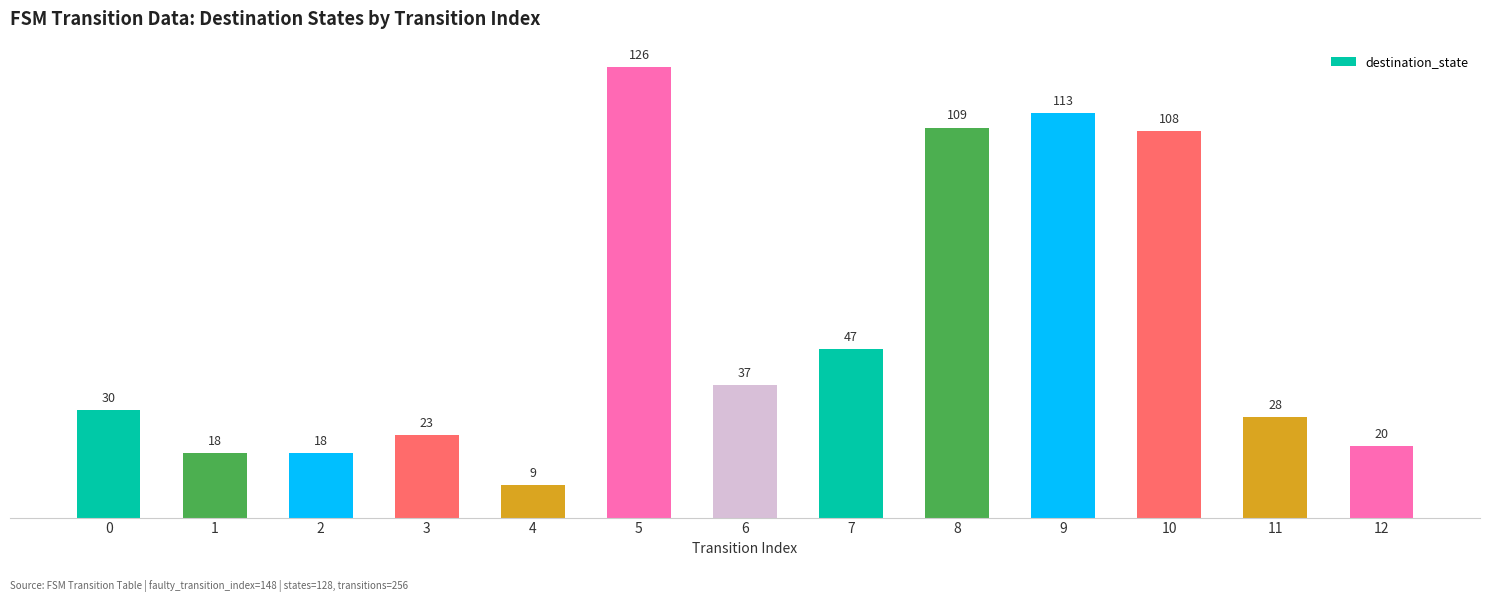

Reading right to left, list all the values displayed in this chart.

20	28	108	113	109	47	37	126	9	23	18	18	30